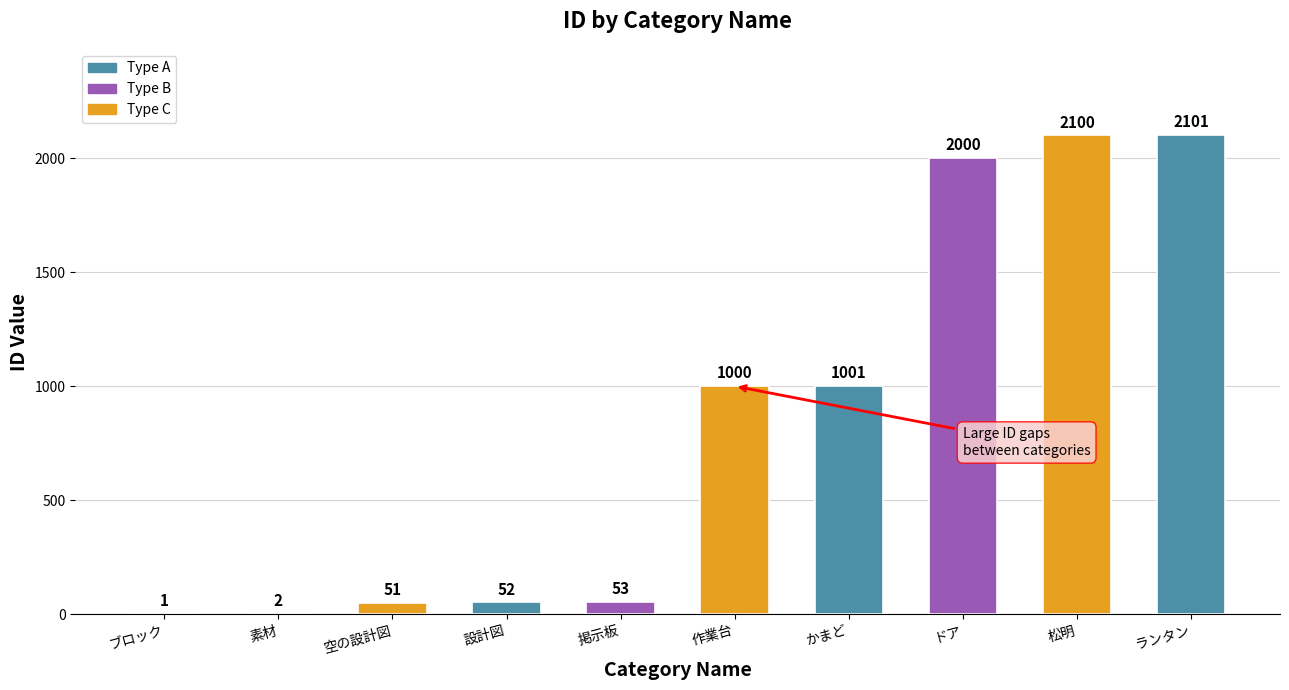

The chart shows a value of 2100 at 松明. True or false?

True